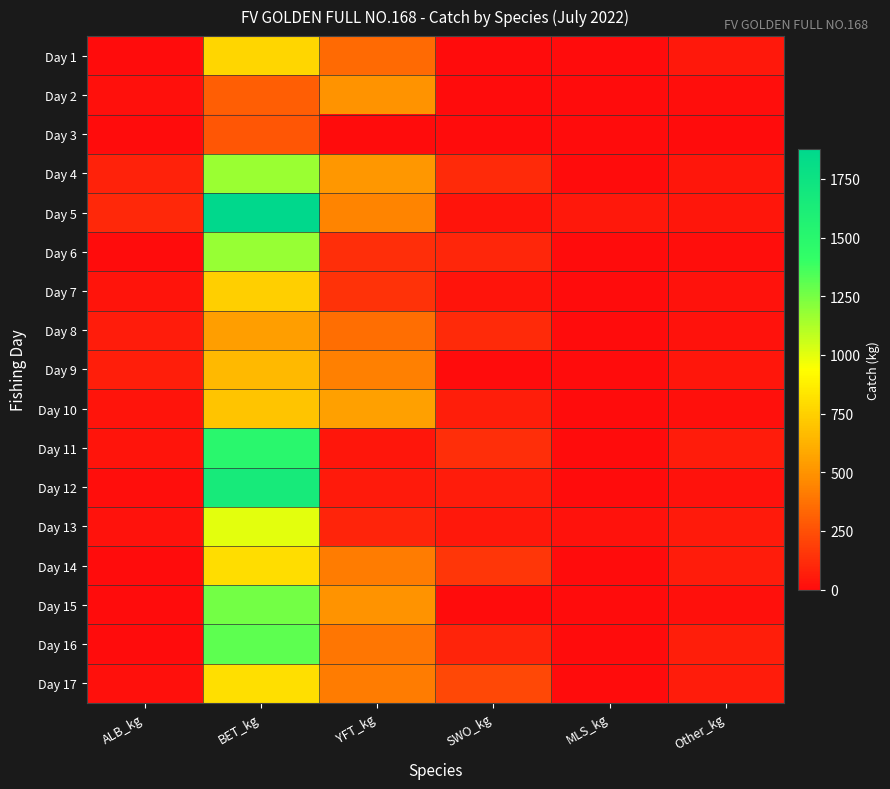

Which category has the lowest value across all series?

ALB_kg